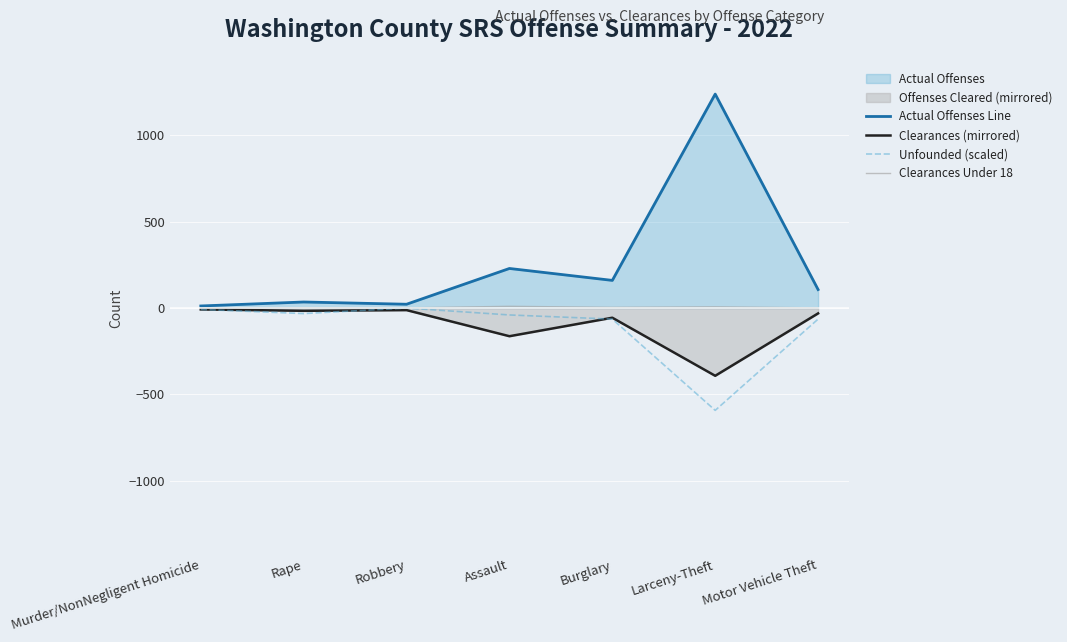

At which category does the chart reach its minimum across all series?

Larceny-Theft